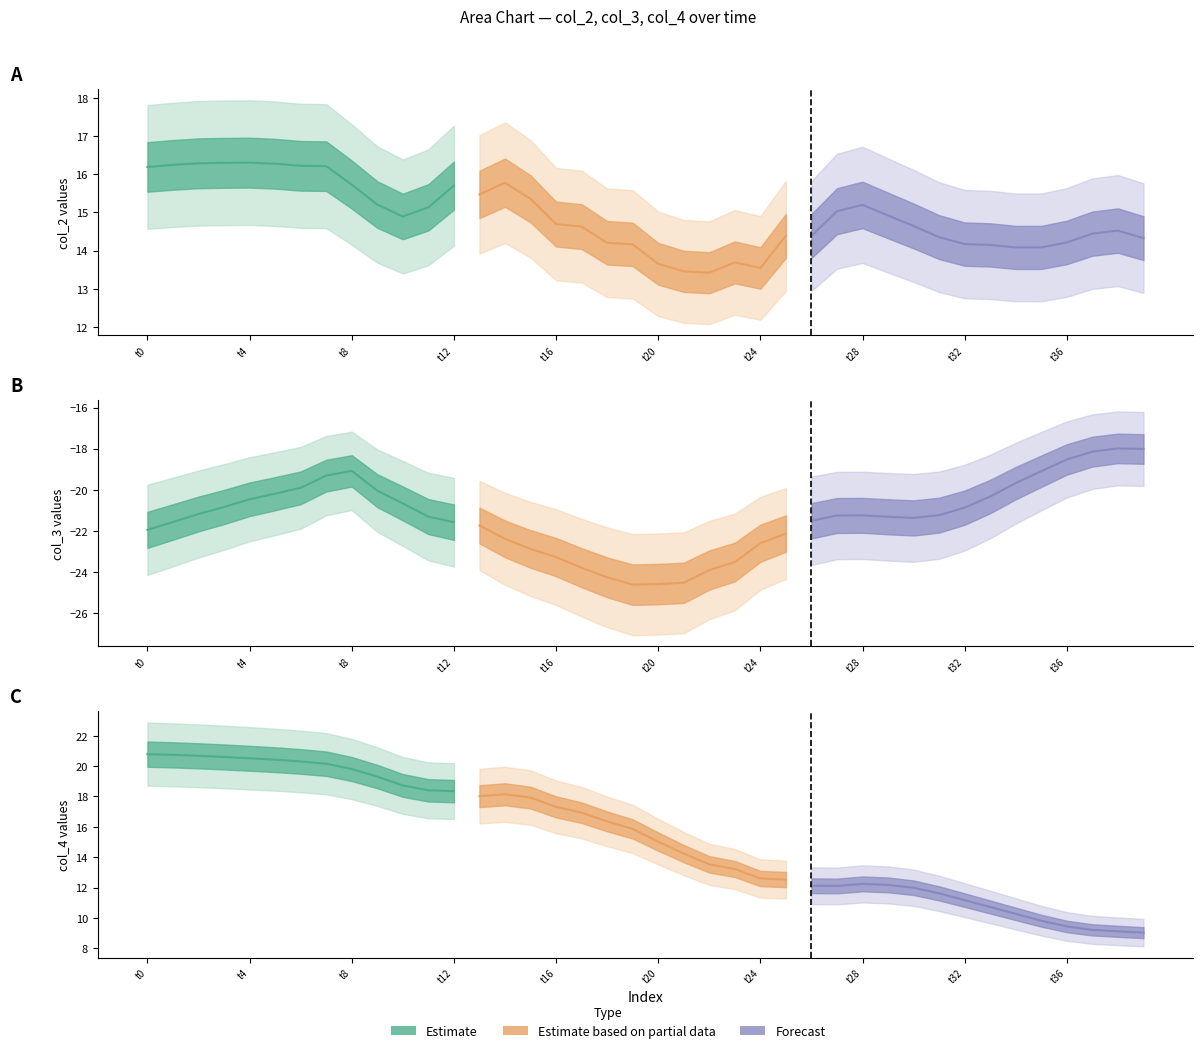

What is the sum of all col_3 values?

-852.9